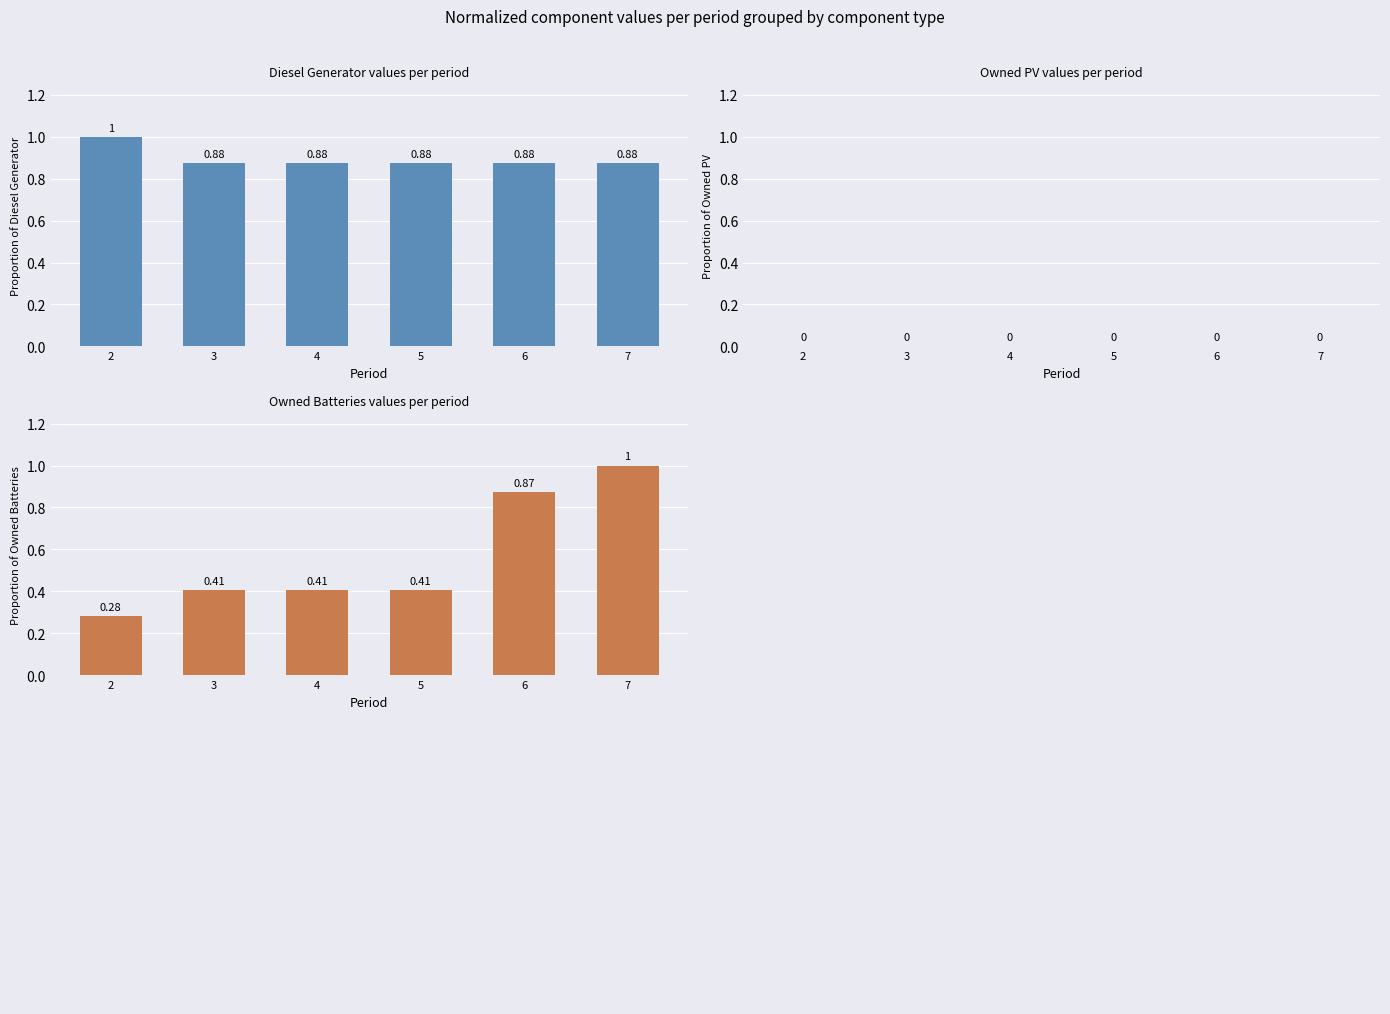

List the series in order of their peak value, lowest first.

Owned PV, Diesel Generator, Owned Batteries